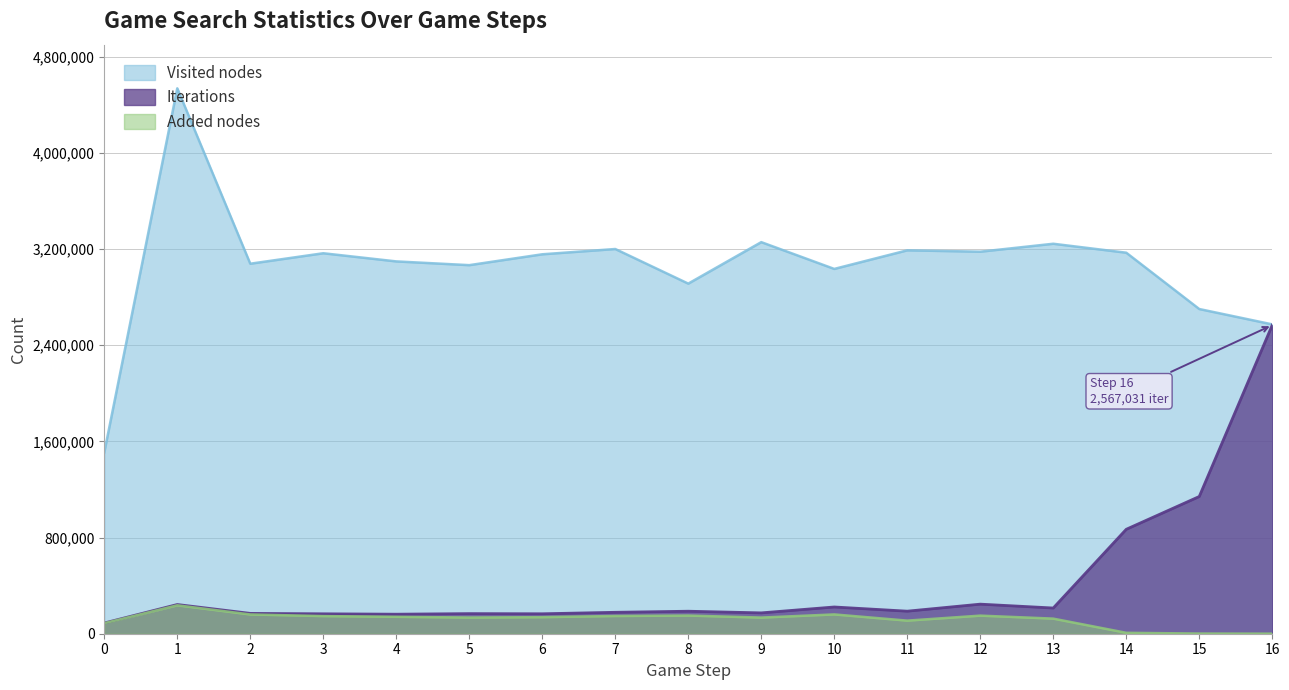

How many series are shown in this chart?

3